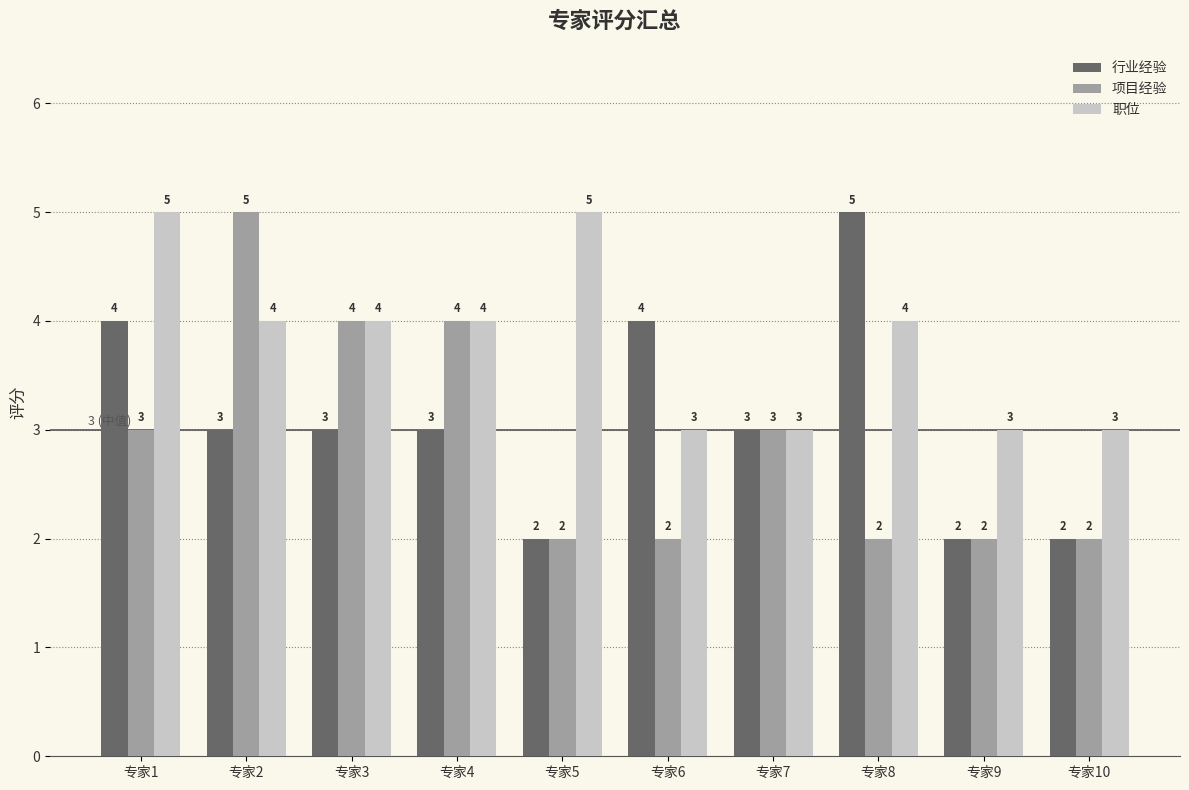

What is the total value across all series at 专家6?

9